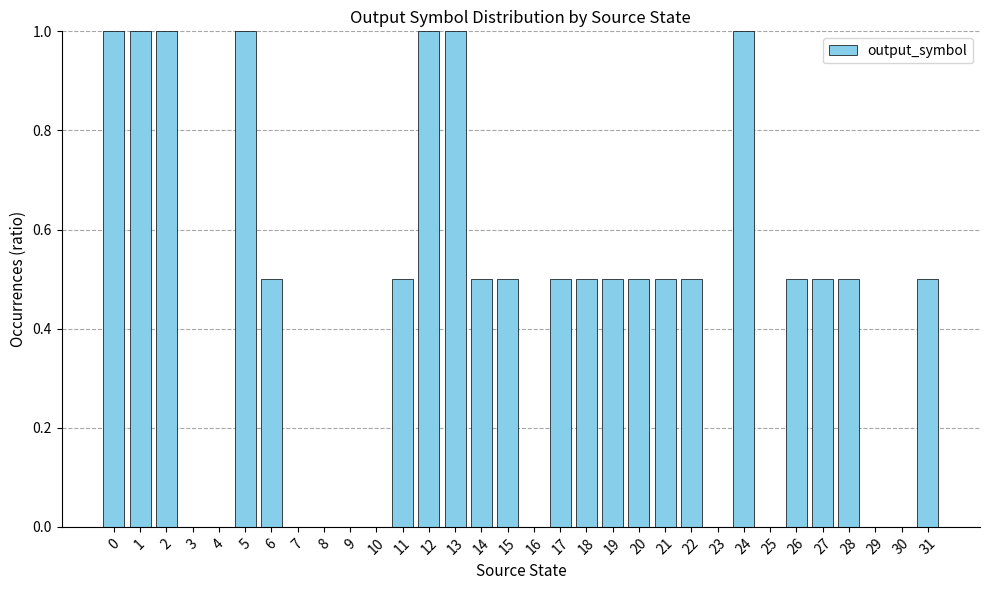

What is the greatest value displayed?

1.0